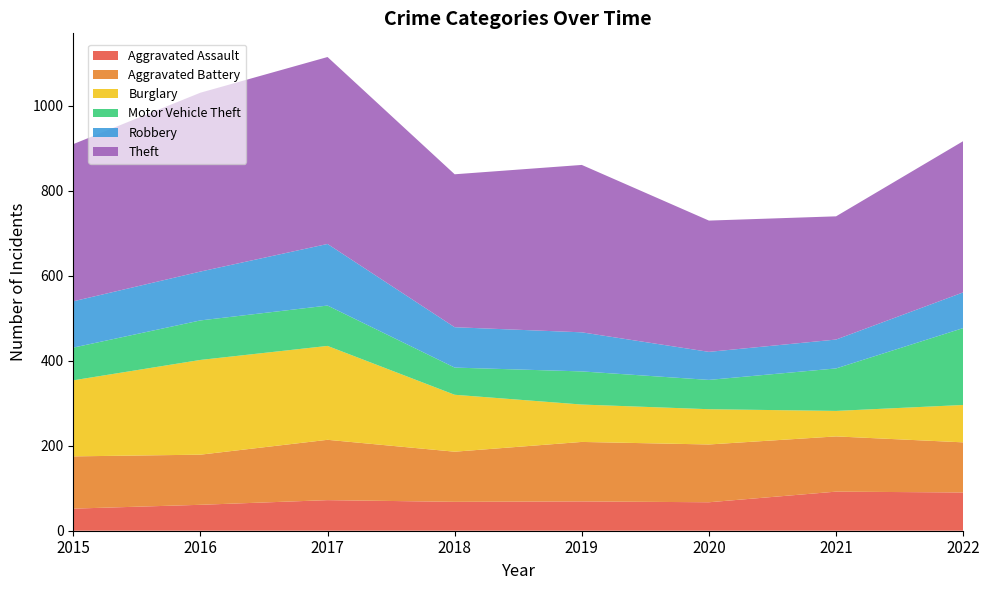

Reading left to right, list all the values displayed in this chart.

Aggravated Assault: 52	61	72	68	69	67	92	90
Aggravated Battery: 123	118	142	118	140	136	130	118
Burglary: 179	223	221	134	88	83	60	88
Motor Vehicle Theft: 77	93	95	64	78	69	100	181
Robbery: 109	115	145	95	92	66	68	84
Theft: 370	421	440	360	394	309	290	356